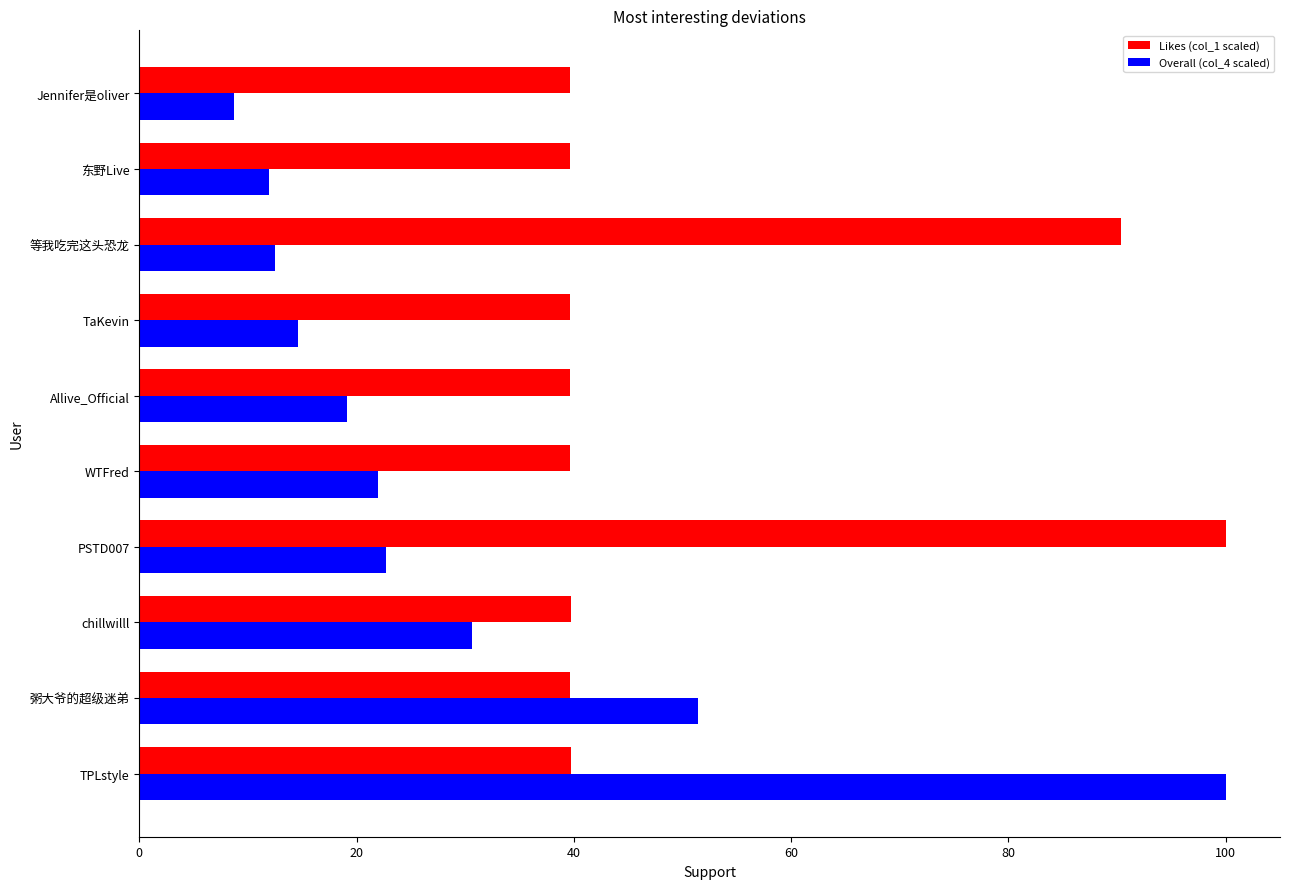

Which series has the largest total across all categories?

Likes (col_1 scaled)